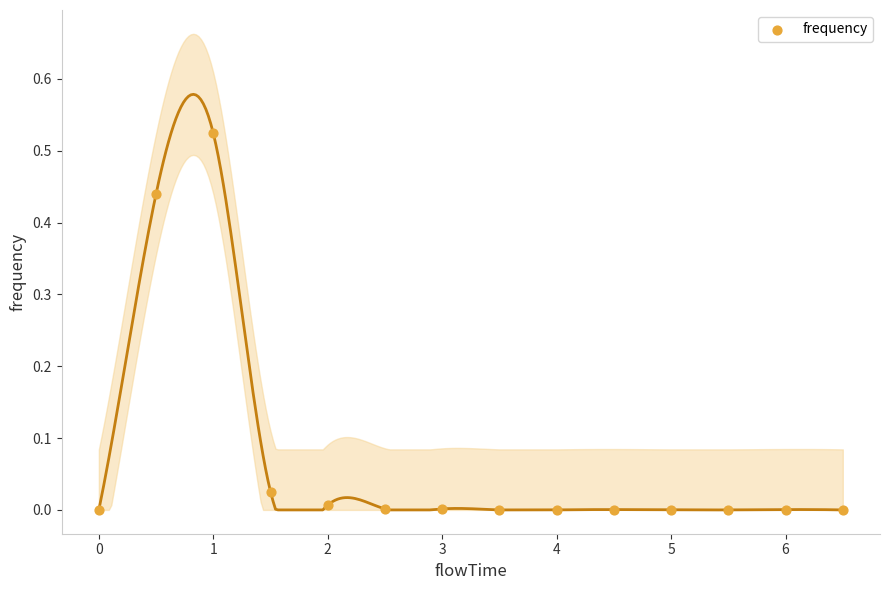

What is the range of X values (max minus min)?

6.5